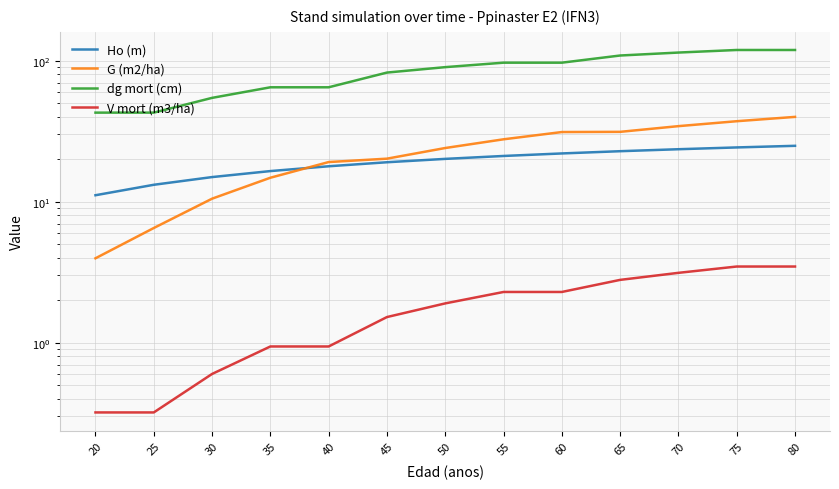

How many intersections are there between G (m2/ha) and Ho (m)?

1